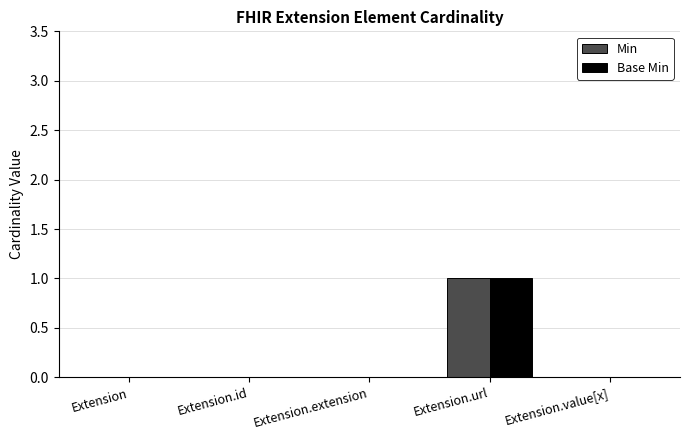

How many Min values are between 0 and 1?

5